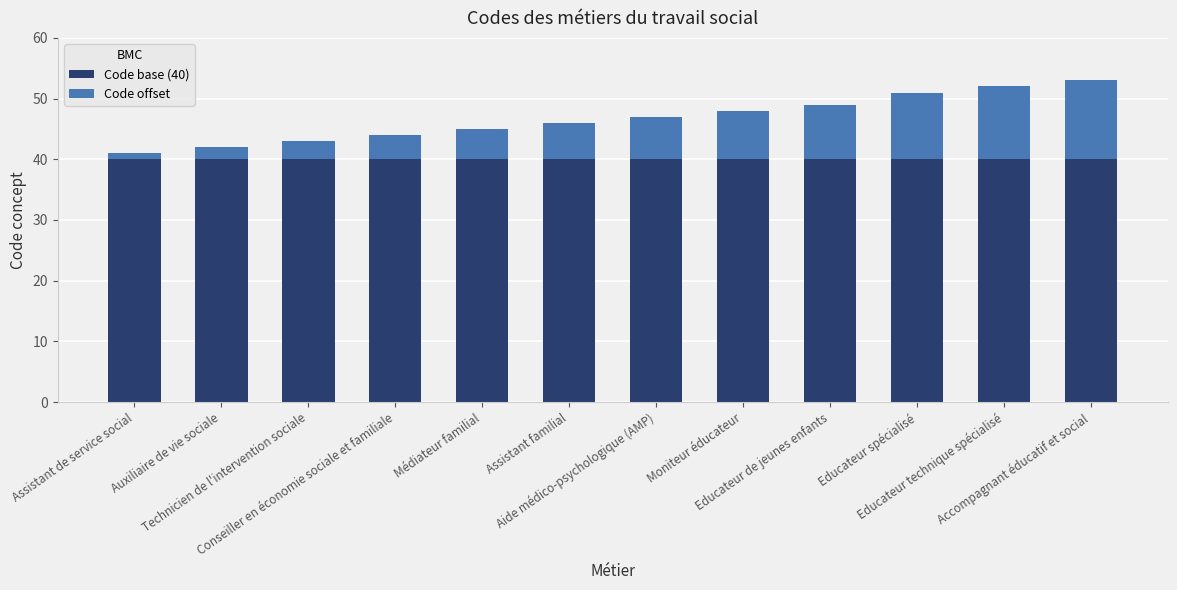

What is the total value across all series at Technicien de l'intervention sociale?

43